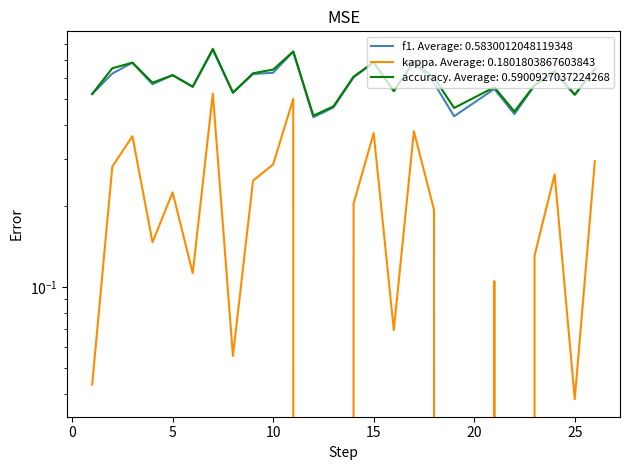

Does the chart have visible grid lines?

No